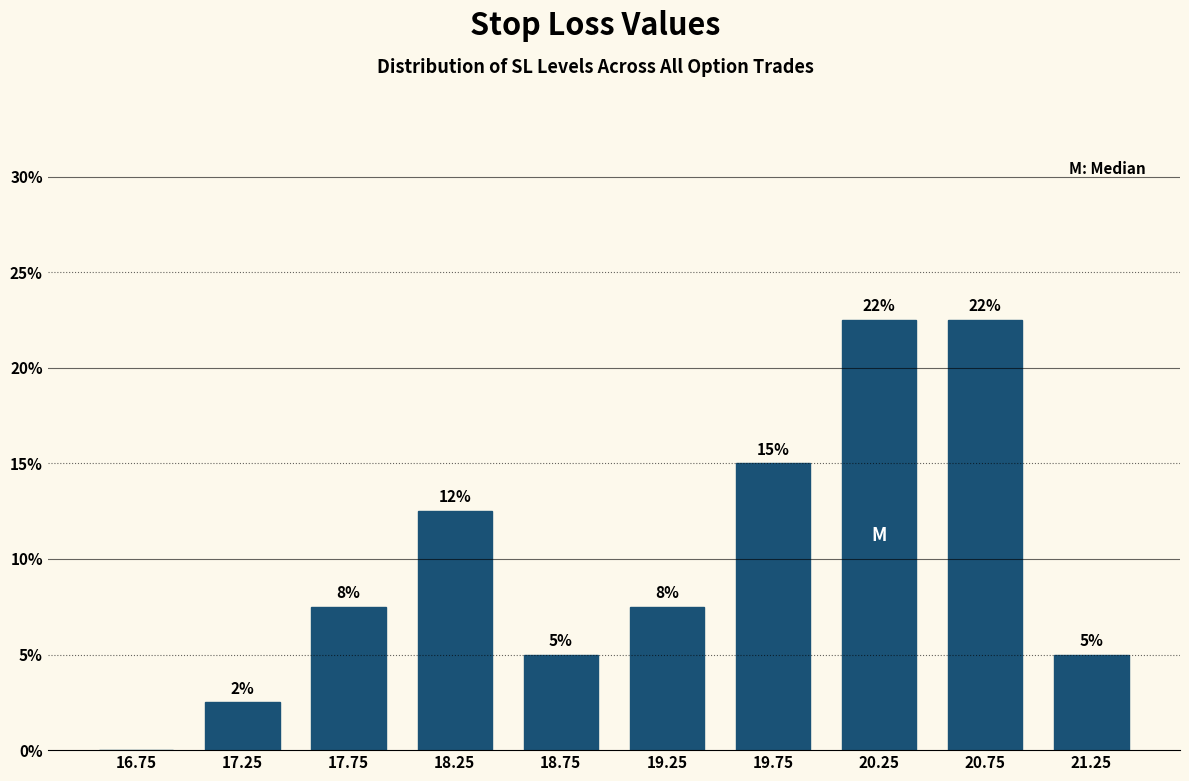

Are the bars horizontal?

No